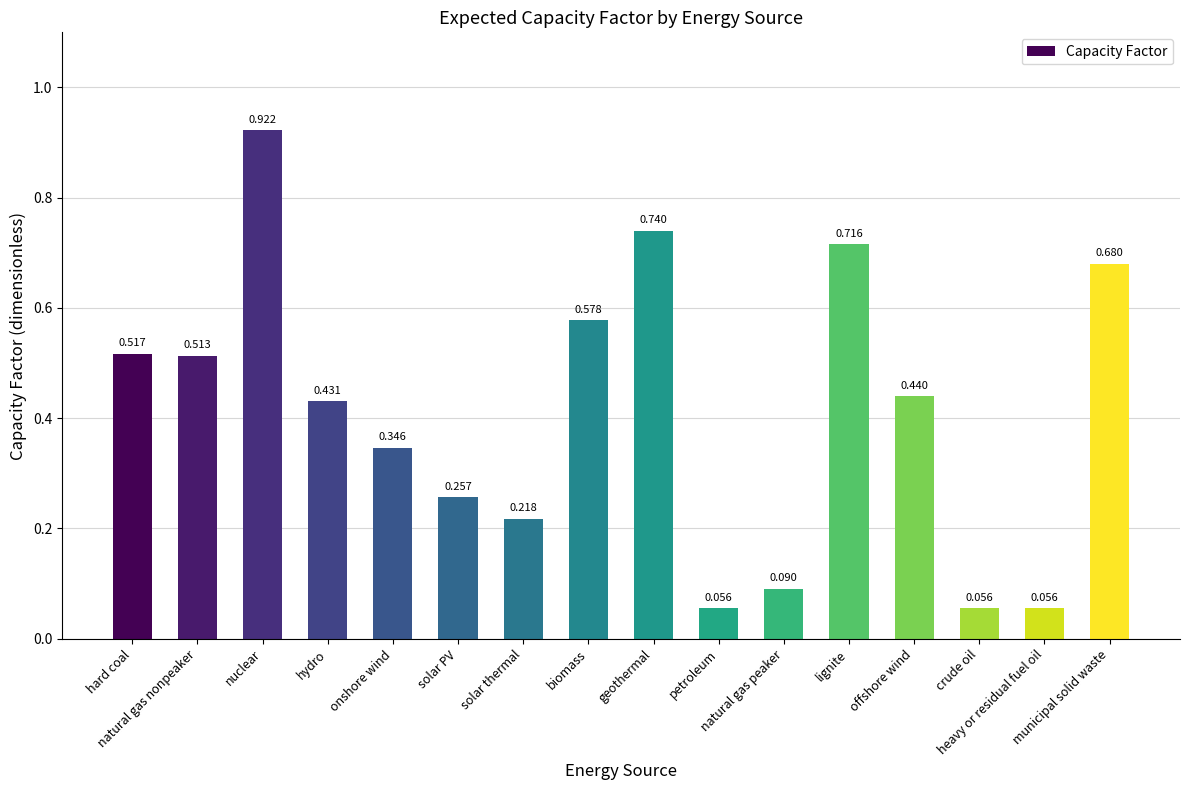

What position from the left is solar PV?

6